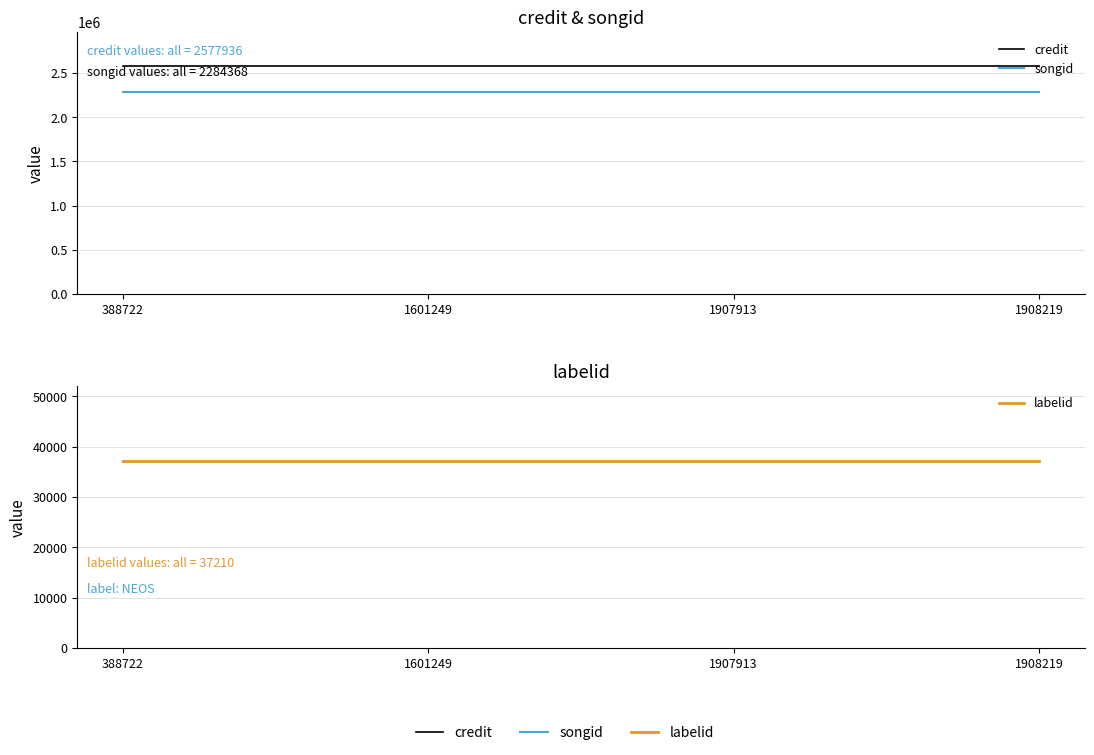

At which label does credit reach its peak?

388722